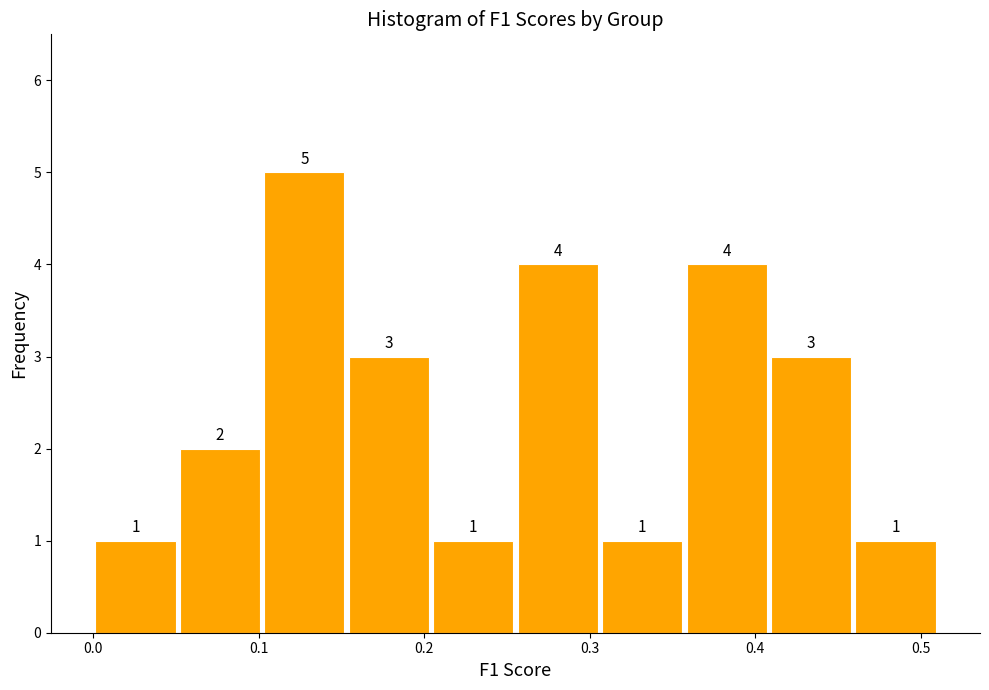

Reading left to right, list every bar in this chart as the range it spans on the x-axis followed by its height. The bar edges are not printed on the chart, so give them approximately, as read against the axis.

0.00 to 0.05: 1
0.05 to 0.10: 2
0.10 to 0.15: 5
0.15 to 0.20: 3
0.20 to 0.26: 1
0.26 to 0.31: 4
0.31 to 0.36: 1
0.36 to 0.41: 4
0.41 to 0.46: 3
0.46 to 0.51: 1